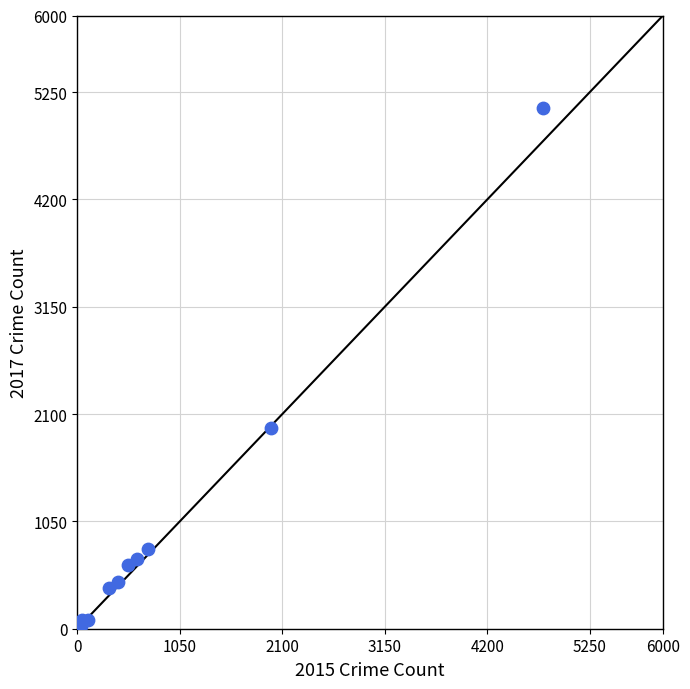

What Y value in the scatter plot is closest to 2559?

1968